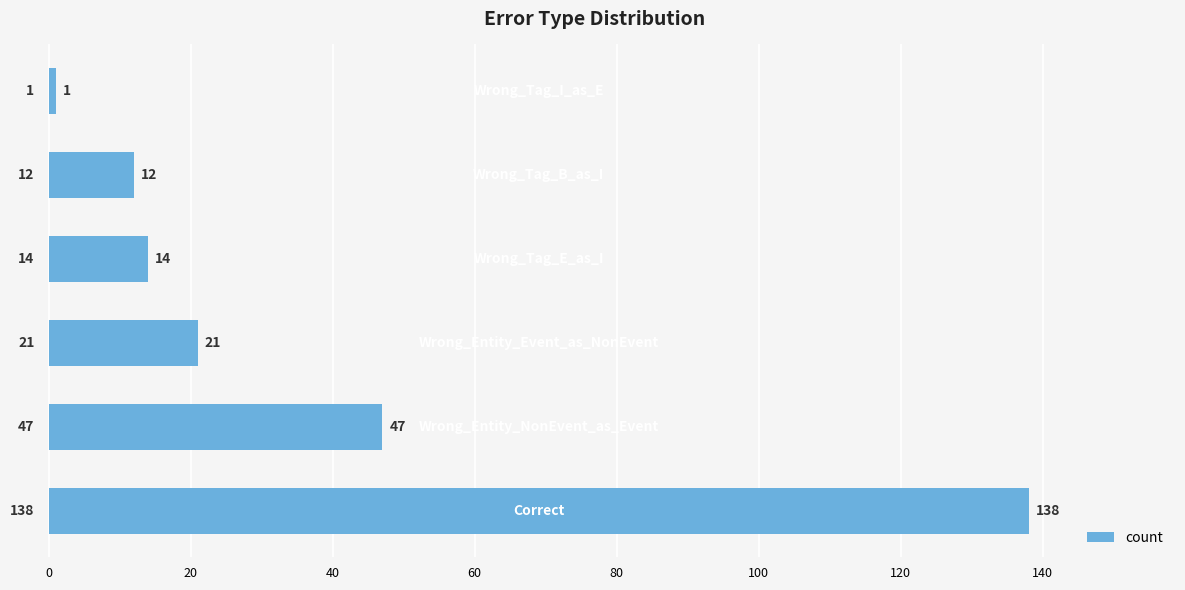

What is the average value?

39